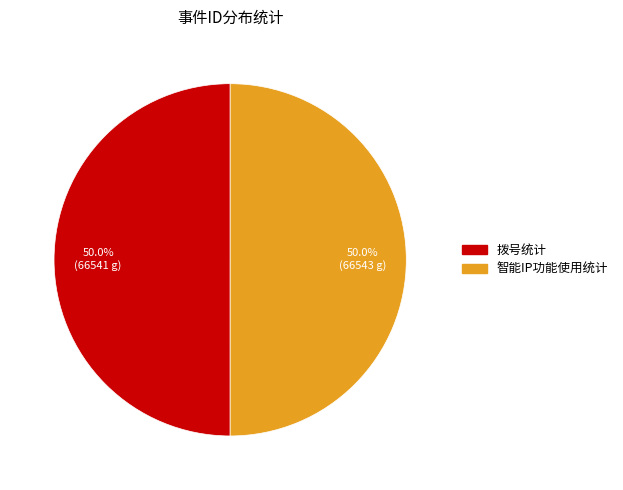

To the nearest percent, what is the average slice percentage?

50%